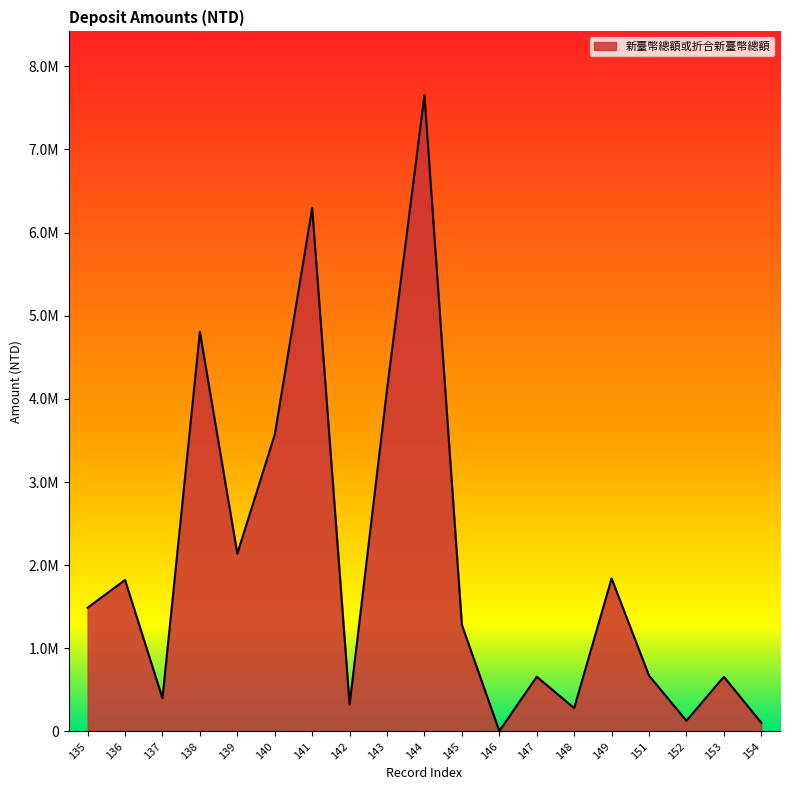

What is the value of the 14th point from the left?

281408.0